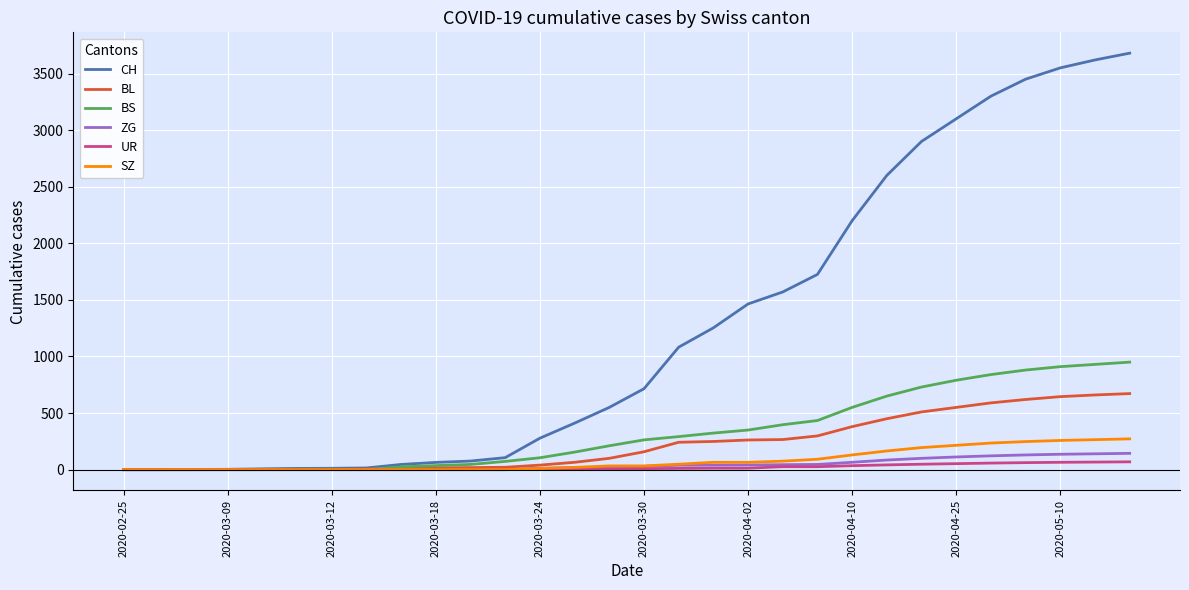

Which series has the largest range (max minus min)?

CH